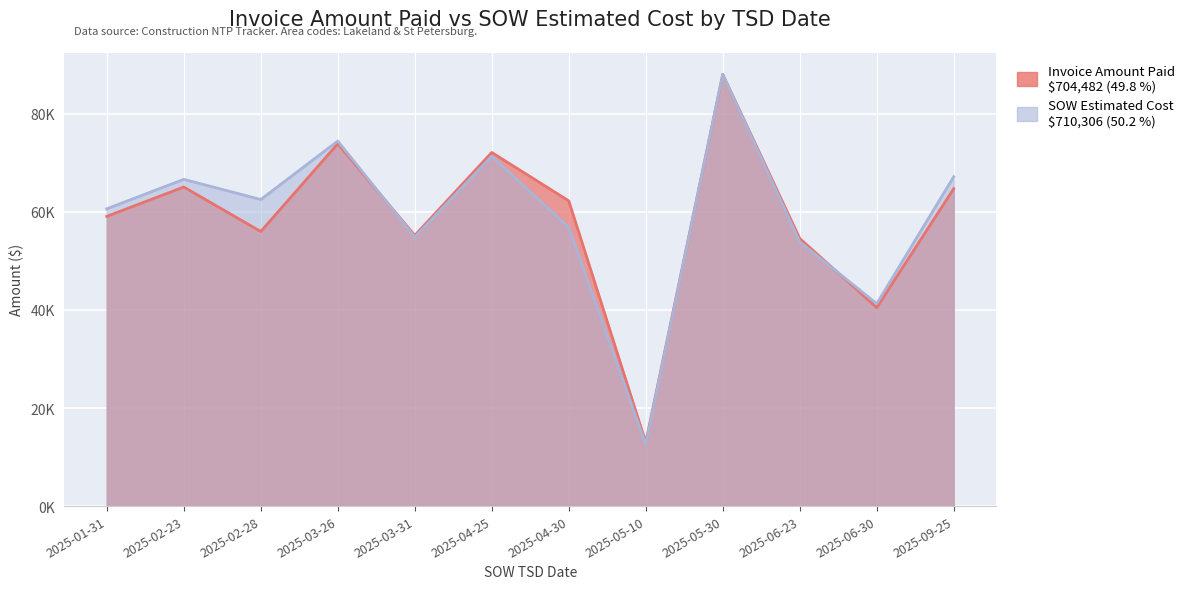

True or false: SOW Estimated Cost and Invoice Amount Paid intersect in this chart.

True